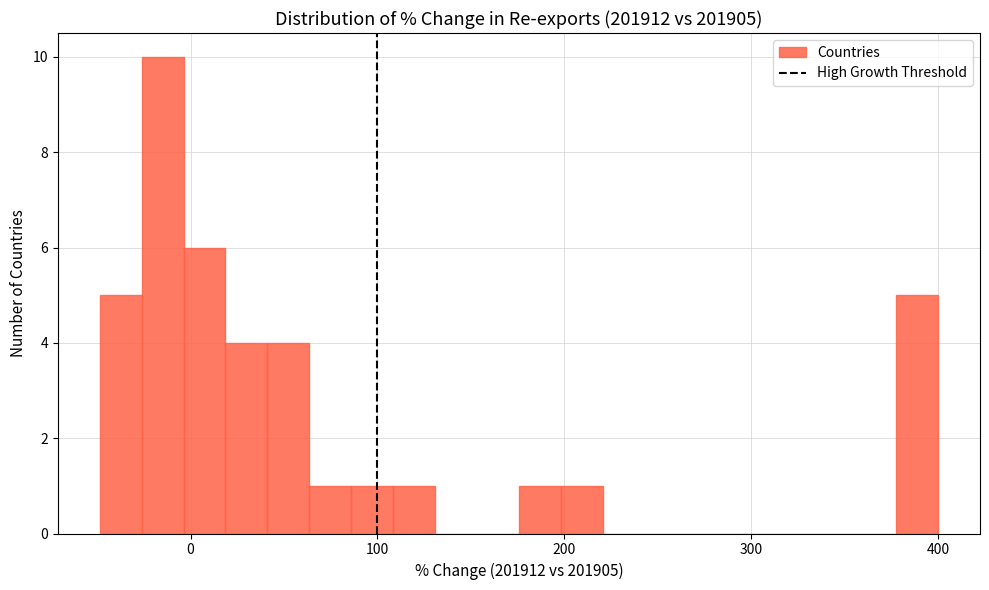

Around what value on the x-axis is the tallest bar? Give the approximate position of its centre, as read against the axis.

-10